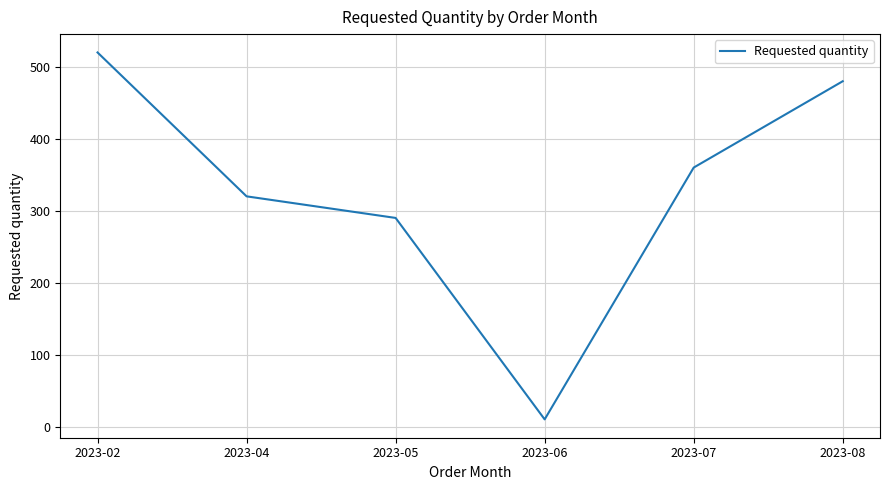

What is the change in value from 2023-02 to 2023-08?

-40